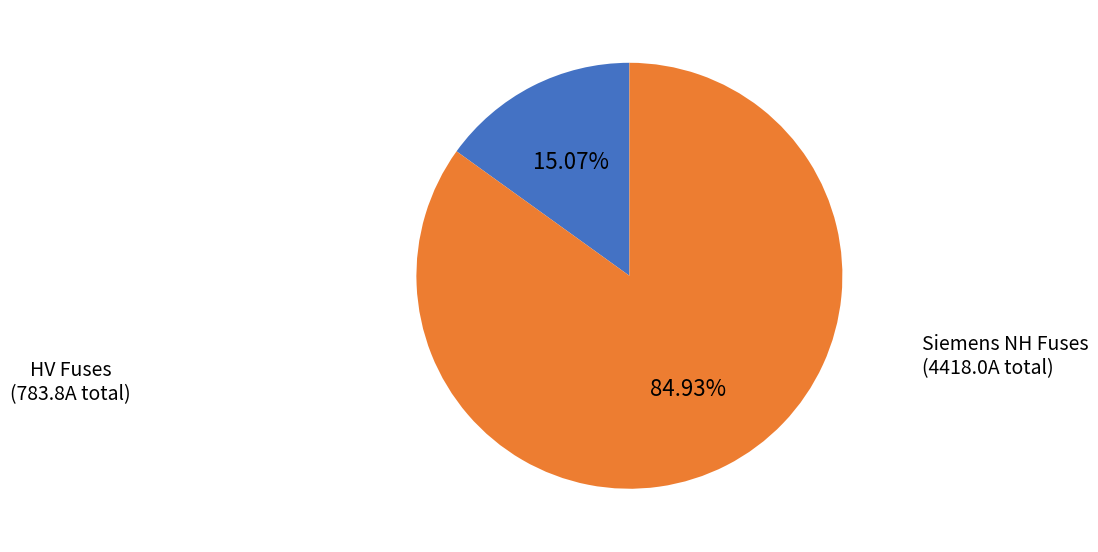

Is there a majority slice in this chart?

Yes